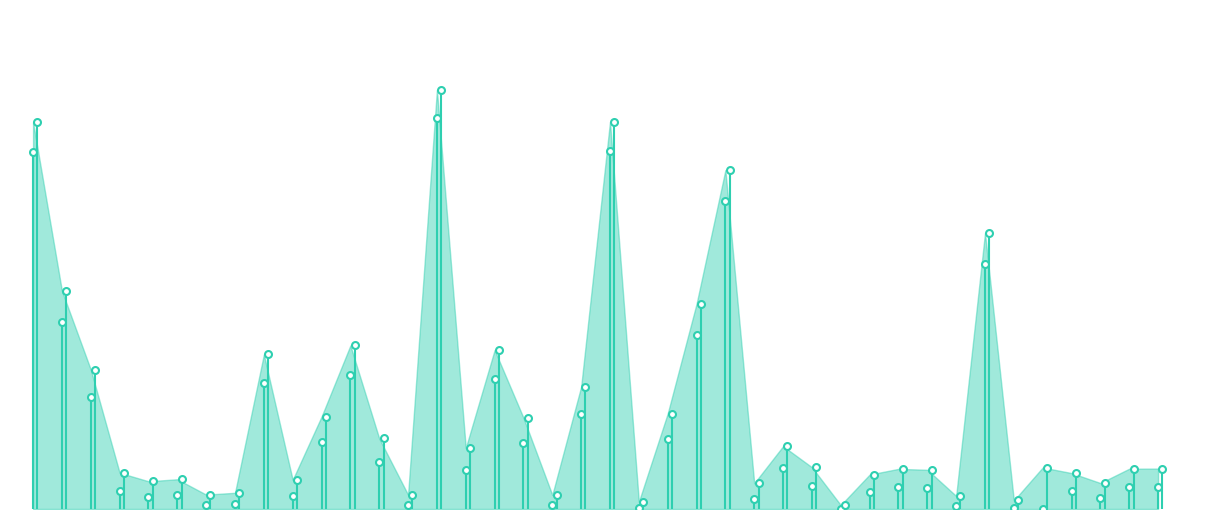

Which series has the largest total across all categories?

FDR